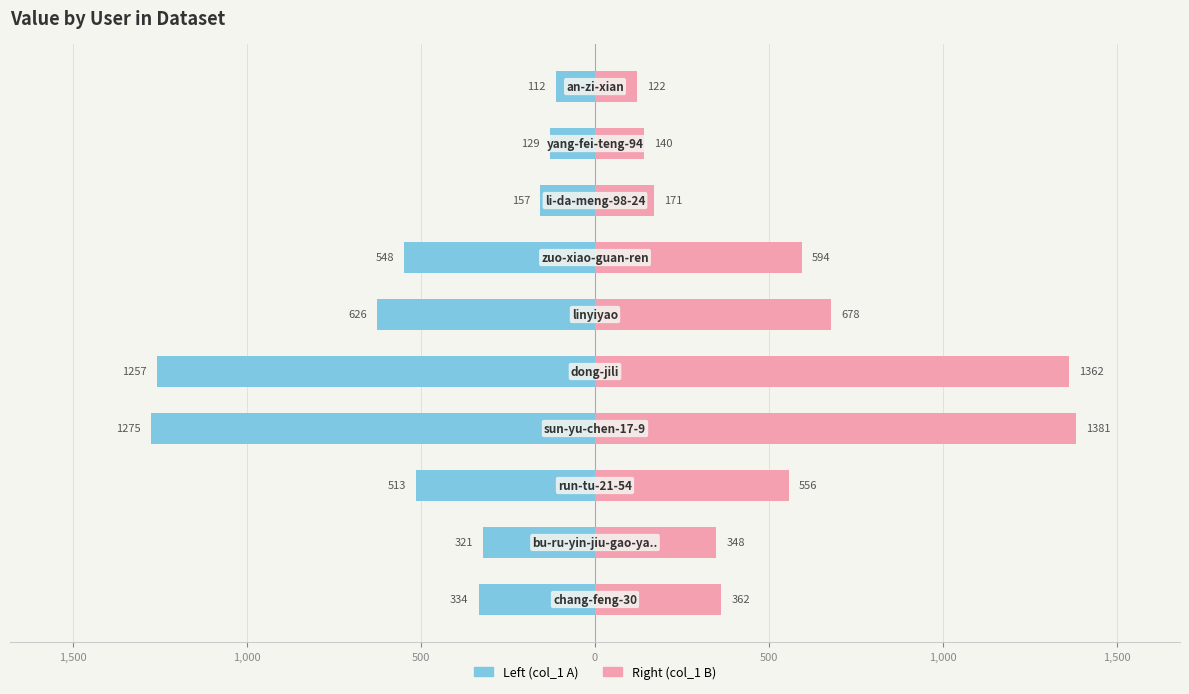

Rank the series at 1,000 from highest to lowest value.

col_1 (right), col_1 (left)